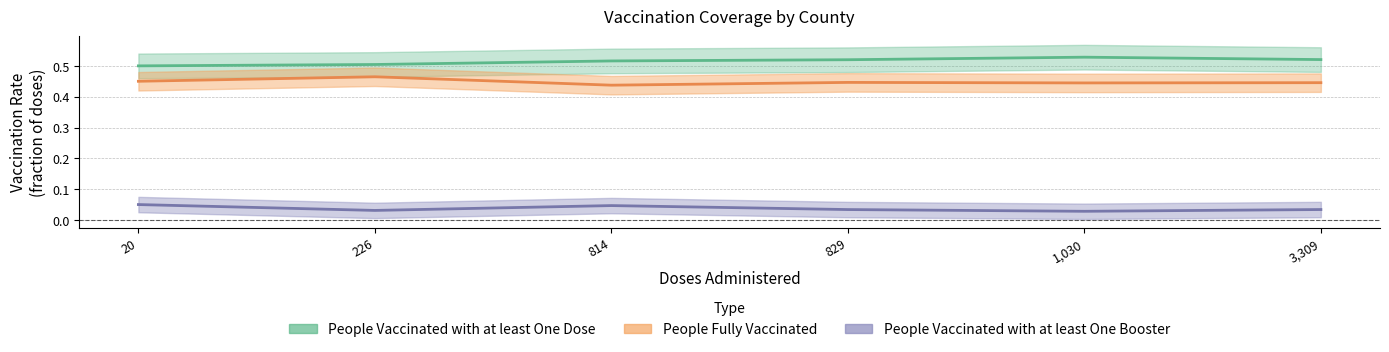

What is the minimum value for People Vaccinated with at least One Dose?

0.5